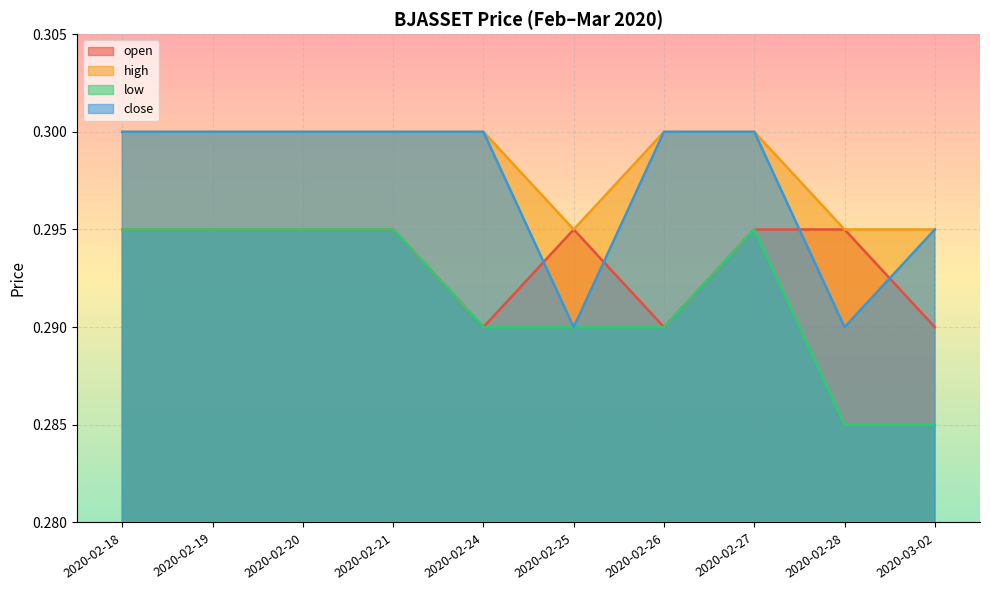

At which label does high reach its minimum?

2020-02-25